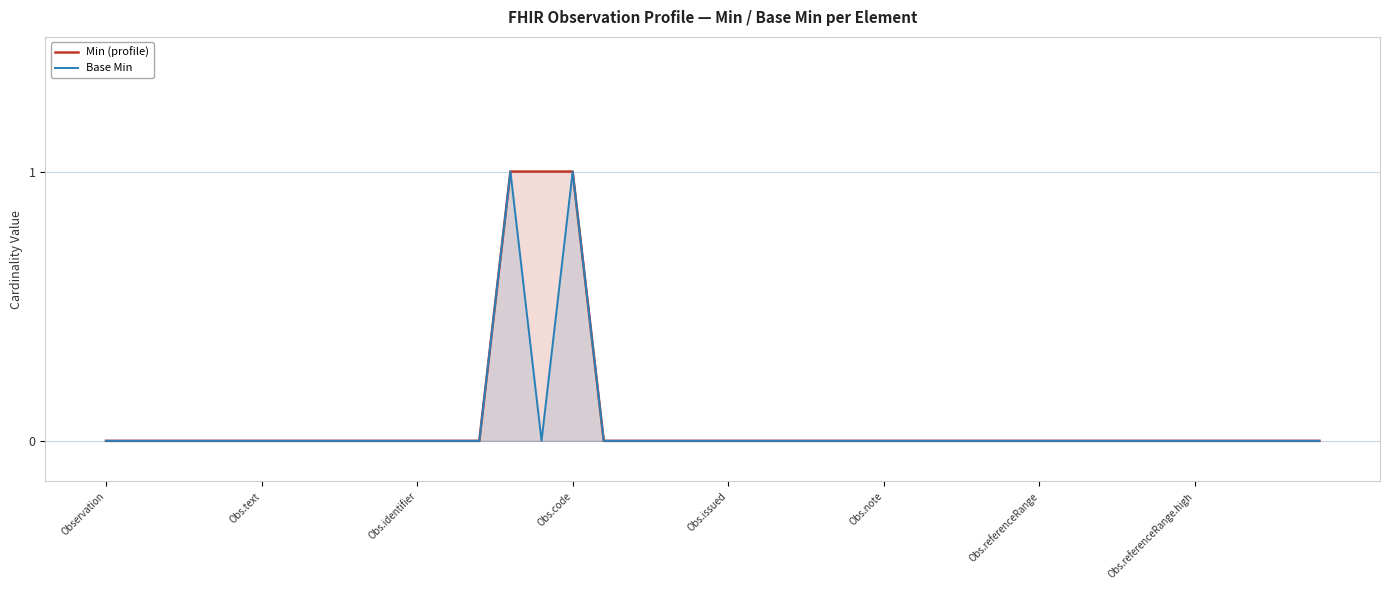

What are all the series names shown in the legend?

Min (profile), Base Min